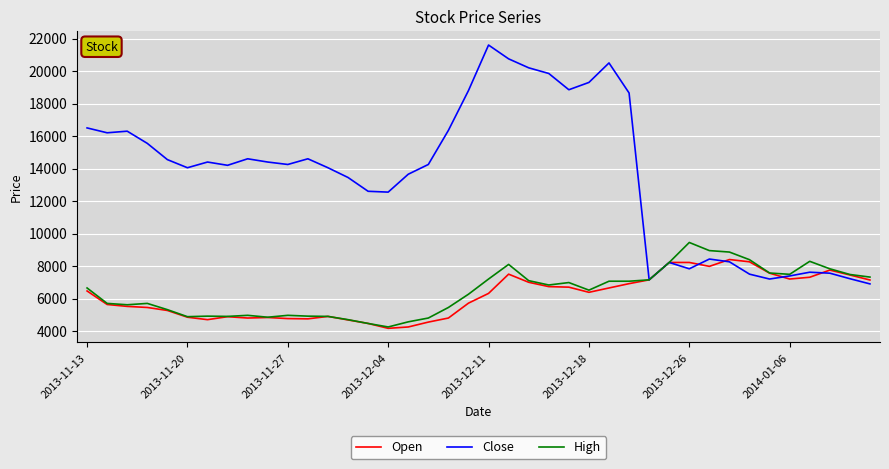

What is the maximum value shown in the chart?

21600